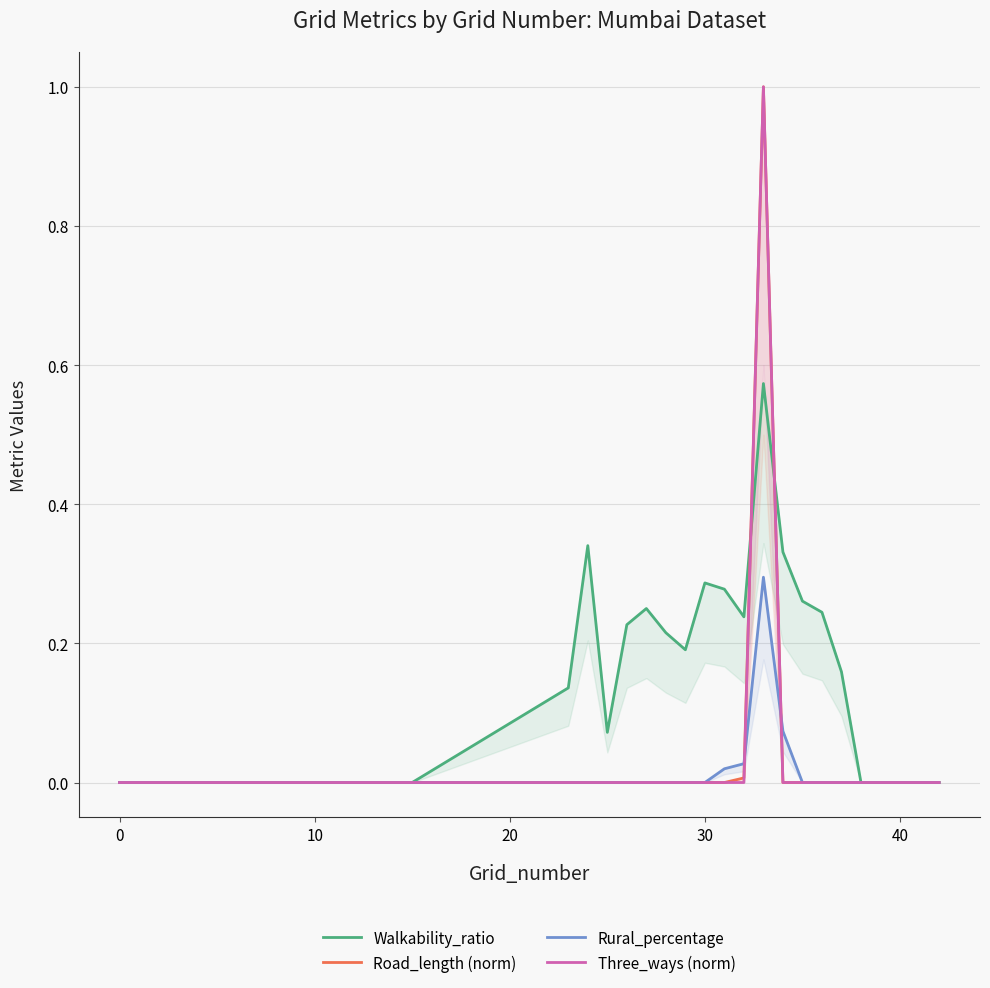

True or false: Three_ways (norm) has a value of 0 at 40.

True